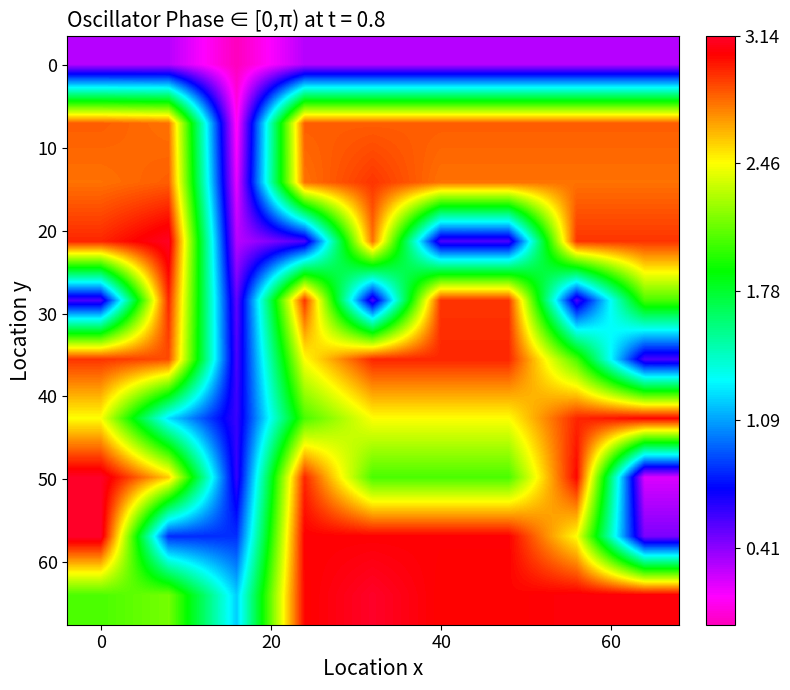

How many series are shown in this chart?

10